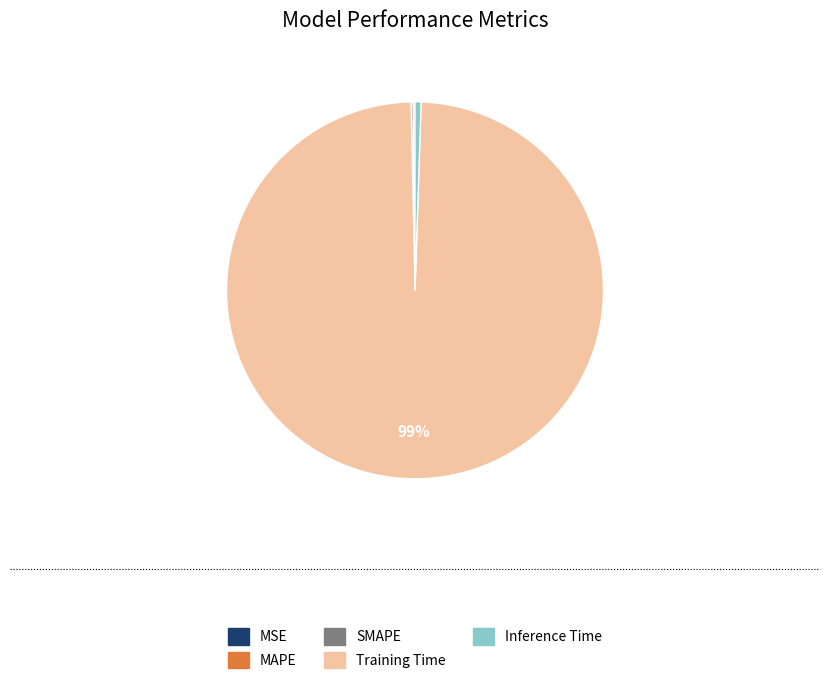

True or false: Training Time accounts for 99% of the total.

True